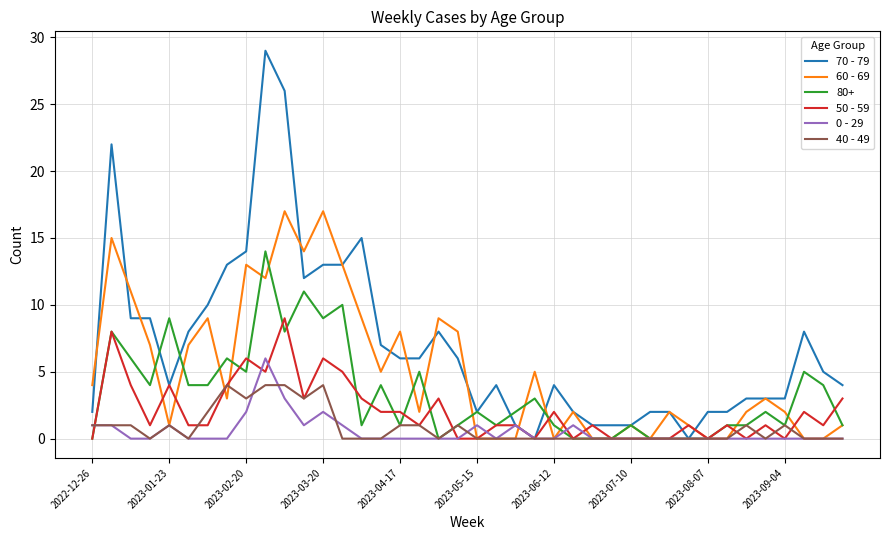

What is the maximum value shown in the chart?

29